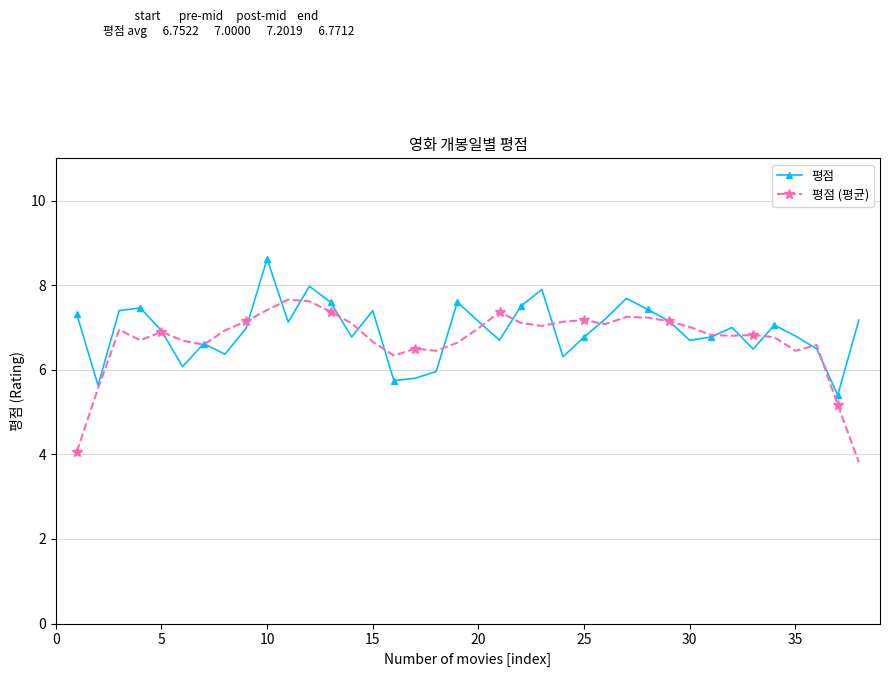

Which series has the widest spread of values?

평점 (평균)